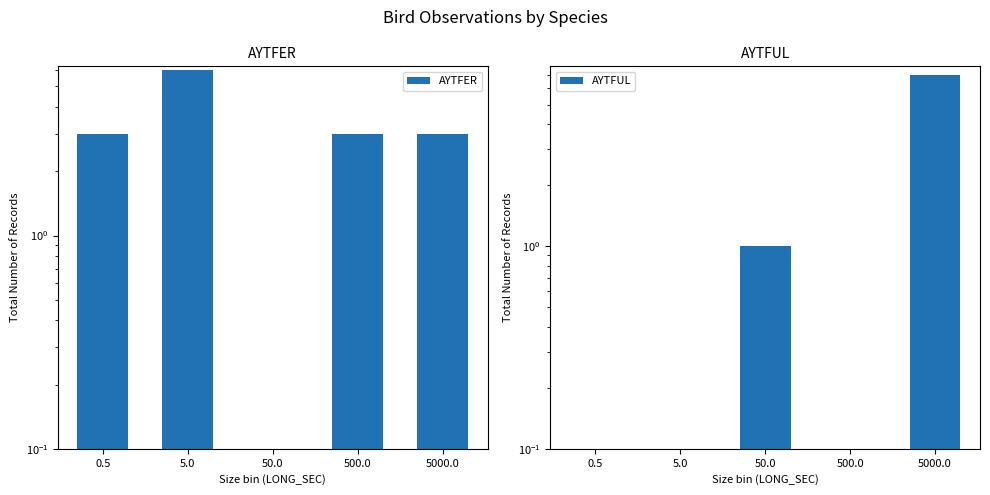

What are all the series names shown in the legend?

AYTFER, AYTFUL